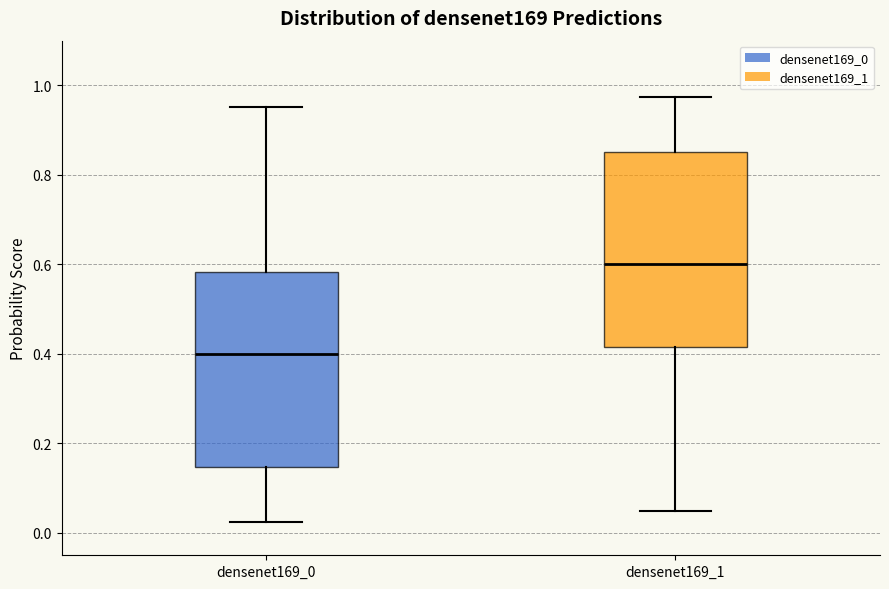

Reading left to right, transcribe this box plot: for each box, give where its median line is, the range the box spans, and where its two whiskers end, as read against the y-axis. The values are not printed on the chart, so give them approximately, as read against the axis.

densenet169_0: median 0.40, box 0.14 to 0.58, whiskers 0.02 to 0.96
densenet169_1: median 0.60, box 0.42 to 0.86, whiskers 0.04 to 0.98